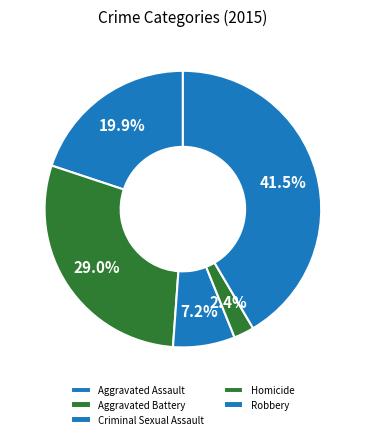

True or false: Criminal Sexual Assault accounts for 7% of the total.

True